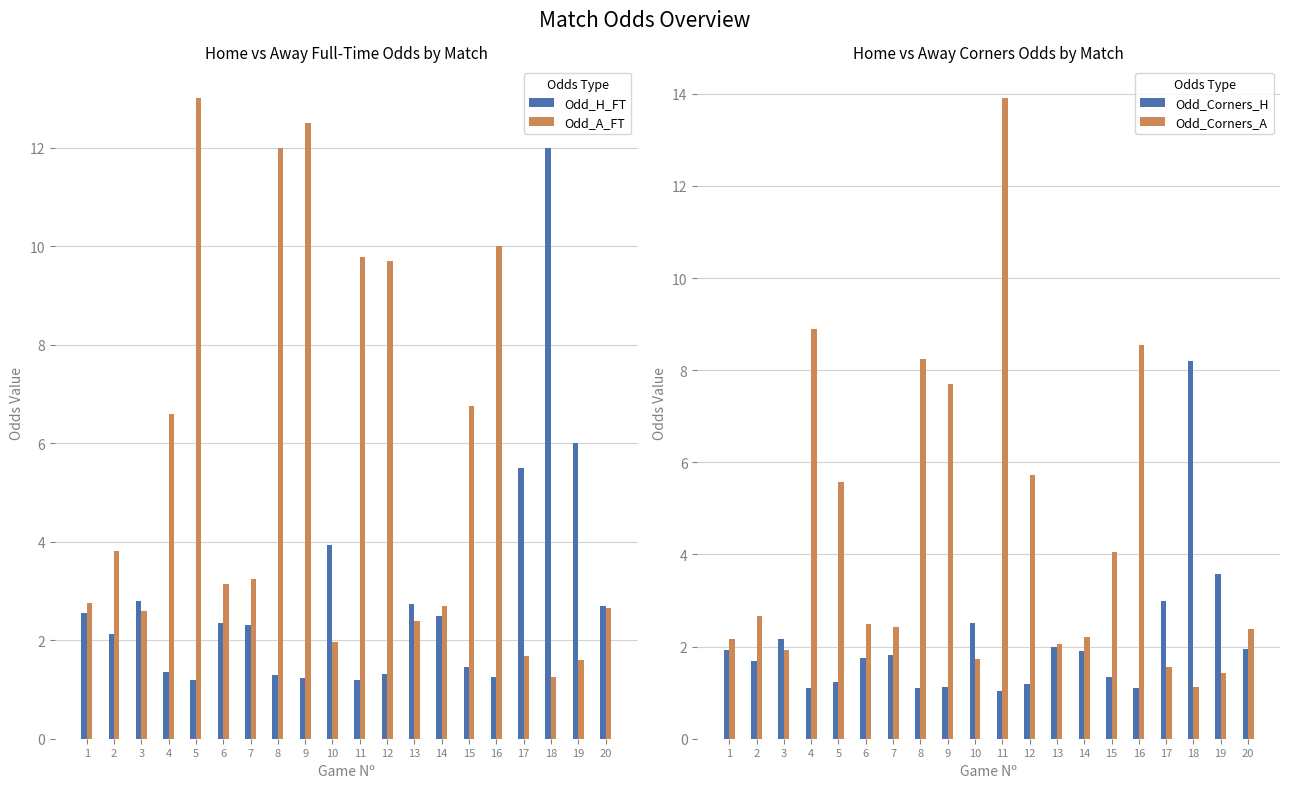

Rank the series at 6 from highest to lowest value.

Odd_A_FT, Odd_Corners_A, Odd_H_FT, Odd_Corners_H